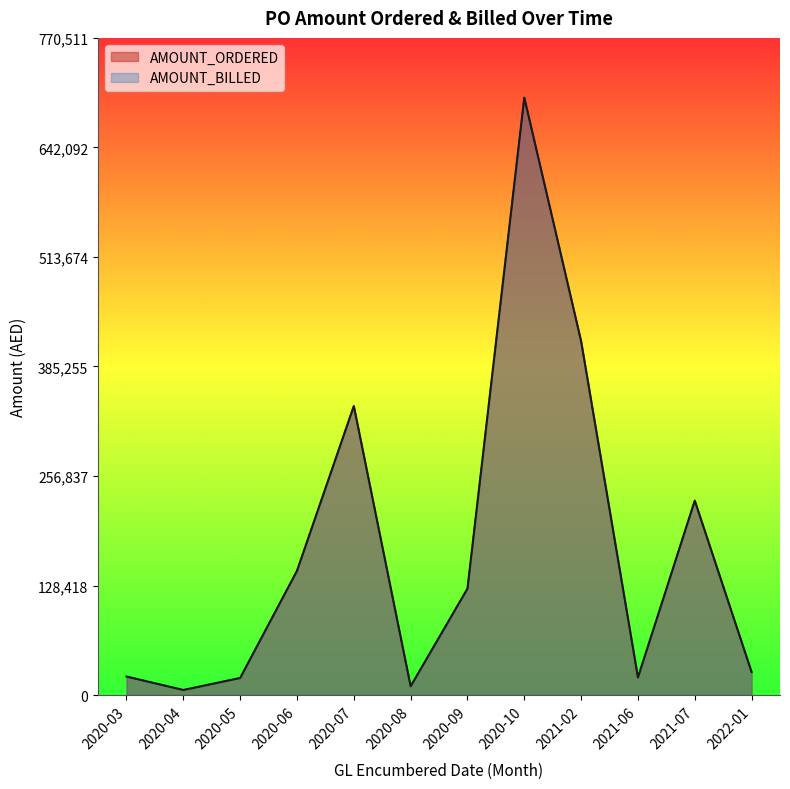

How many series are shown in this chart?

2